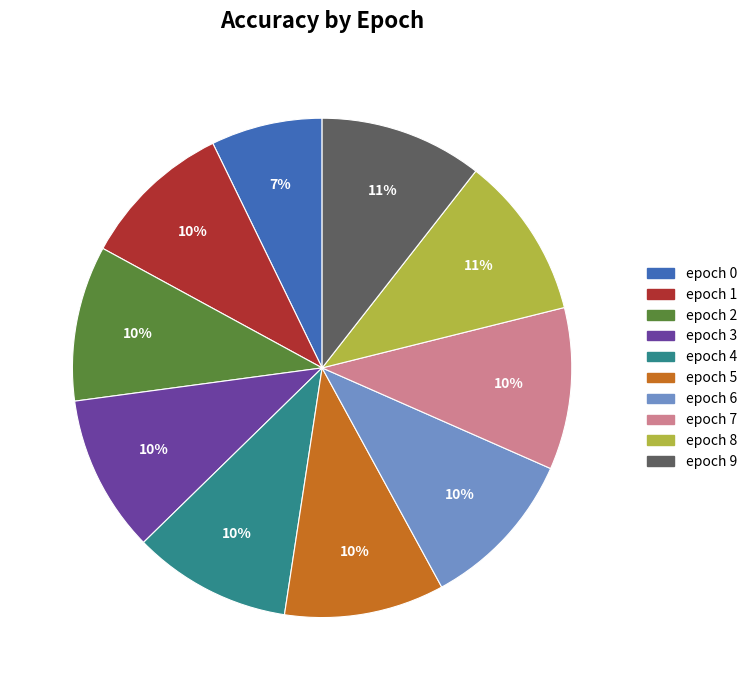

Count the number of slices in the pie.

10